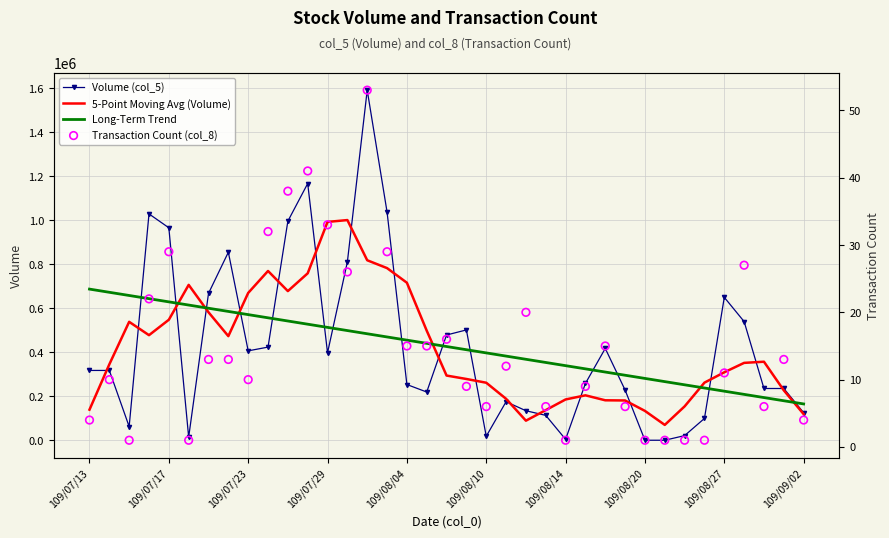

Which series reaches the minimum Y coordinate?

Transaction Count (col_8)